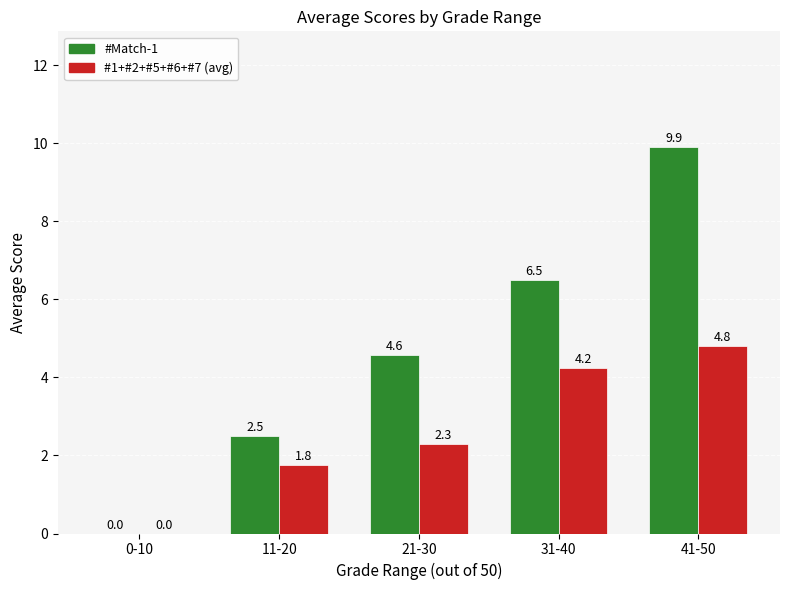

Where does the #1+#2+#5+#6+#7 (avg) series first go above 2?

21-30